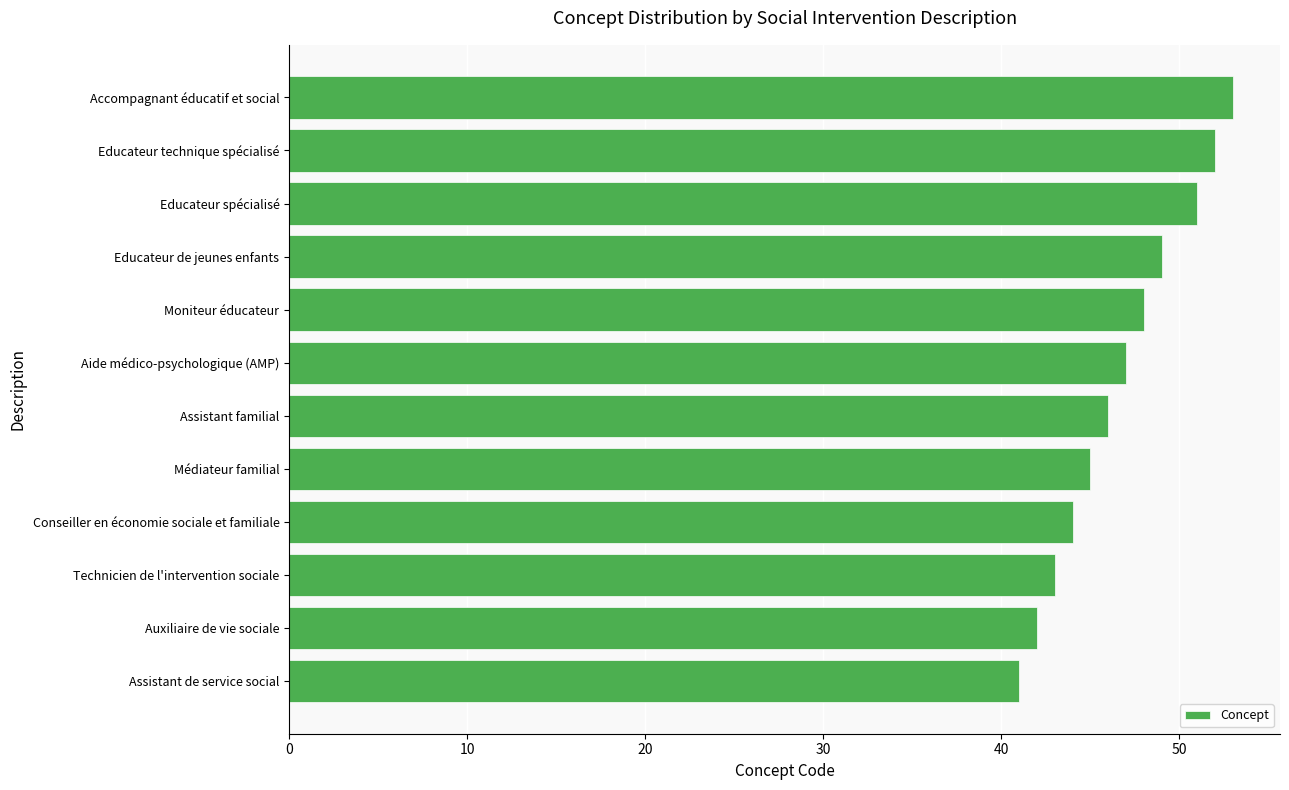

Is it true that the value at Médiateur familial is 45?

True